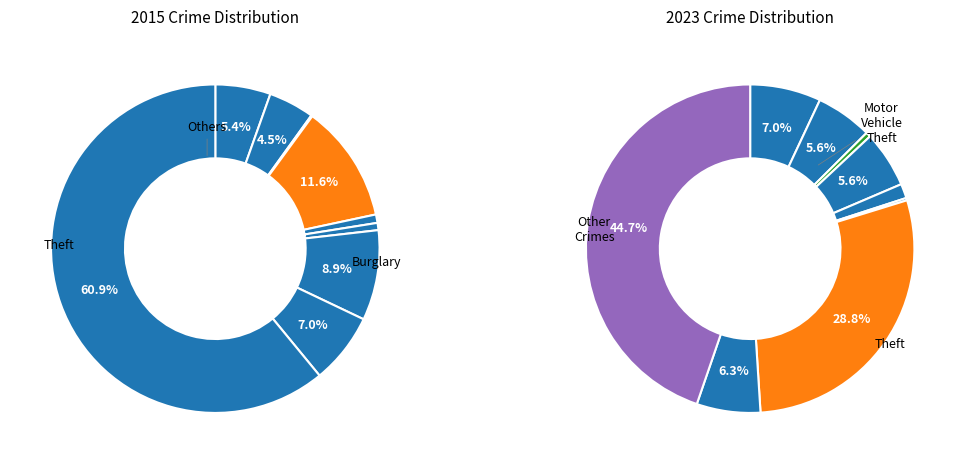

Does Homicide represent more than half of the total?

No